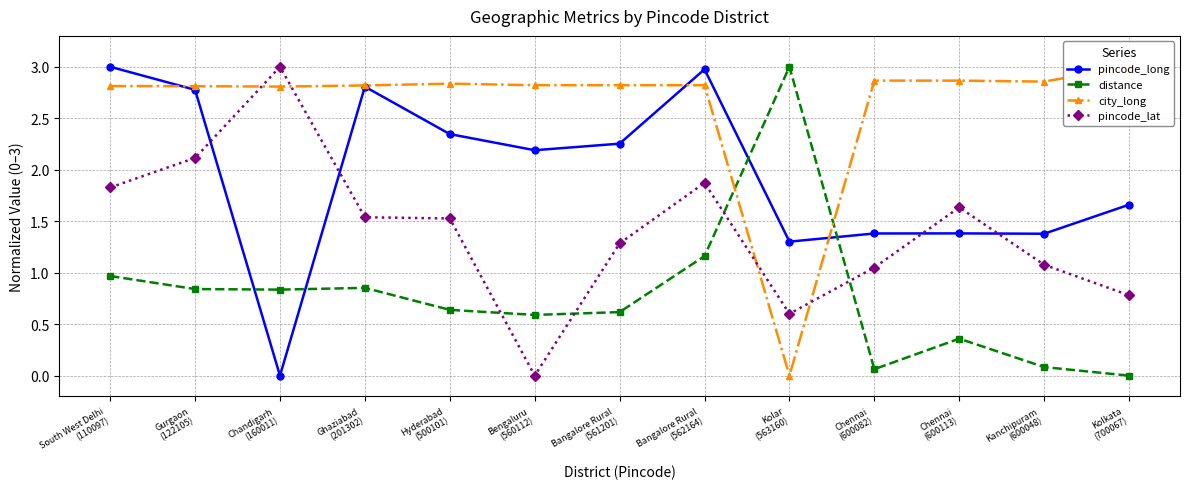

Which category has the highest value across all series?

South West Delhi
(110097)